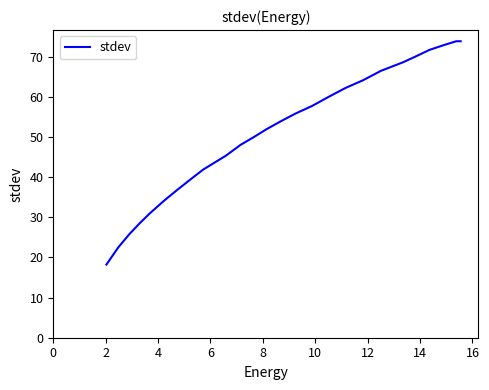

How many series are shown in this chart?

1